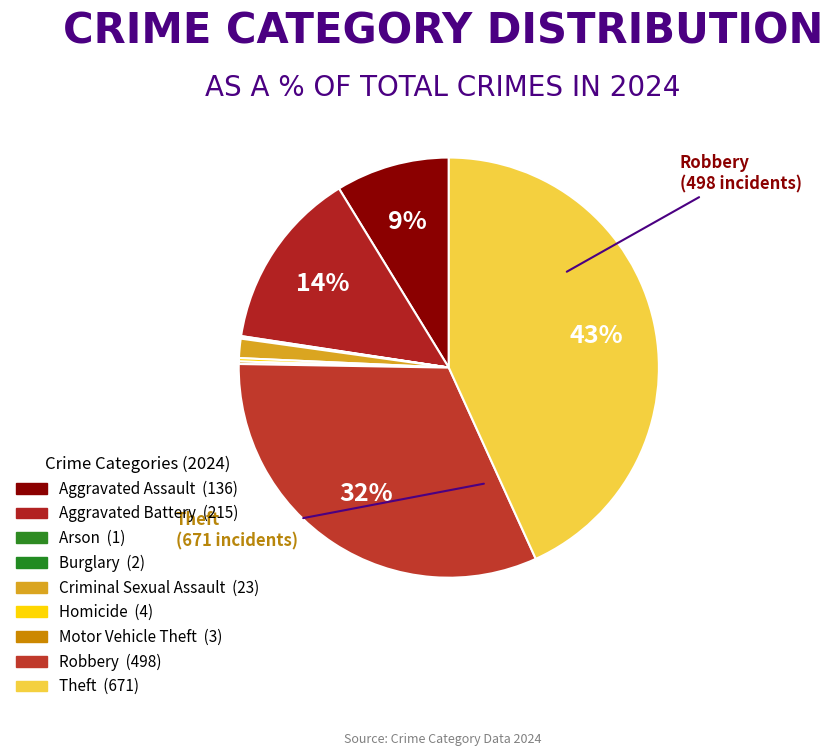

To the nearest percent, what percentage of the pie is Criminal Sexual Assault?

1%